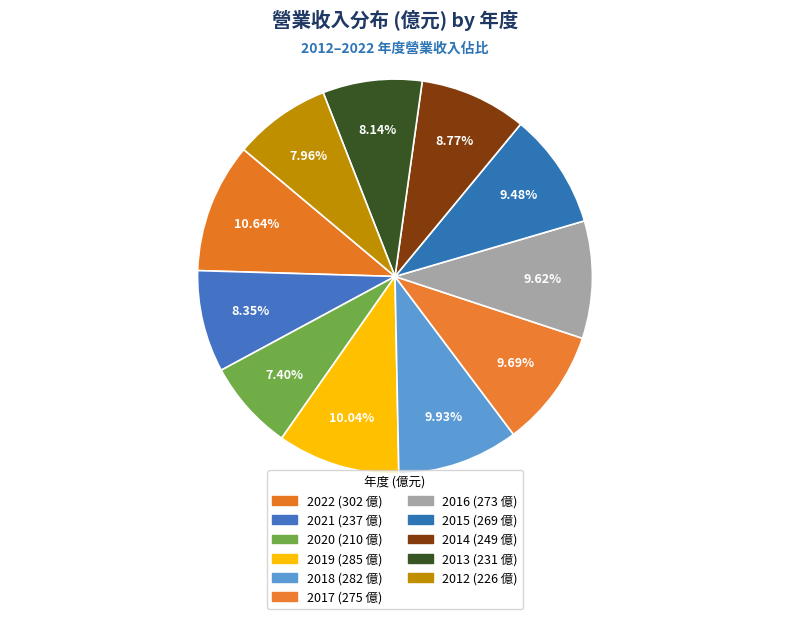

Does 2022 represent more than half of the total?

No